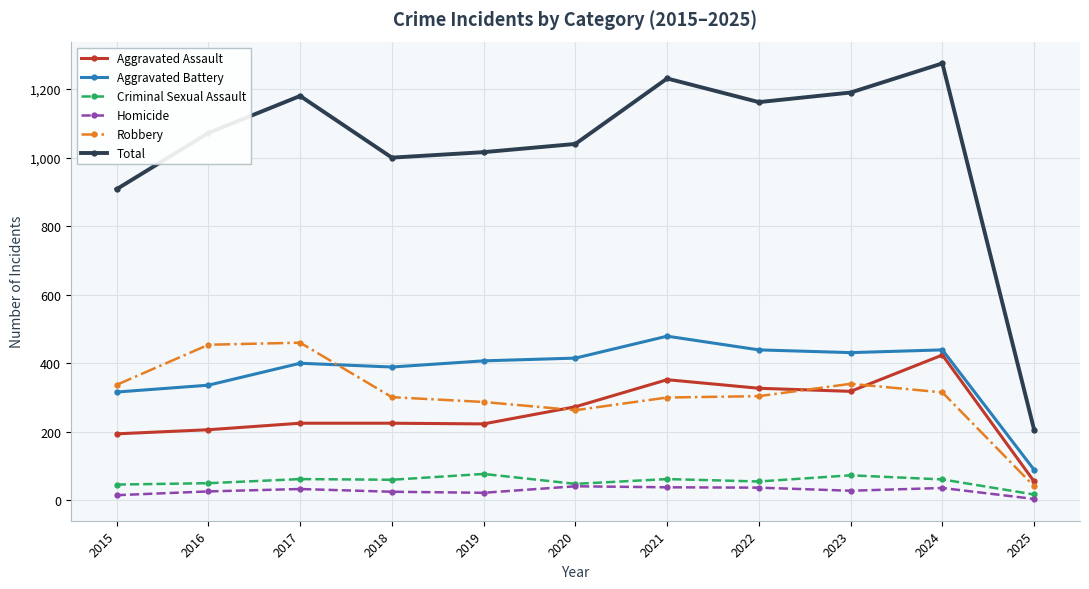

What is the lowest value of the Aggravated Assault series?

55